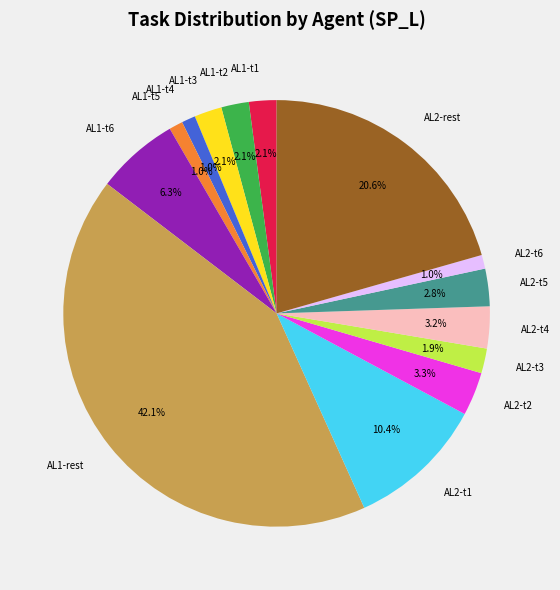

What percentage is NOT represented by AL2-rest?

79.4%